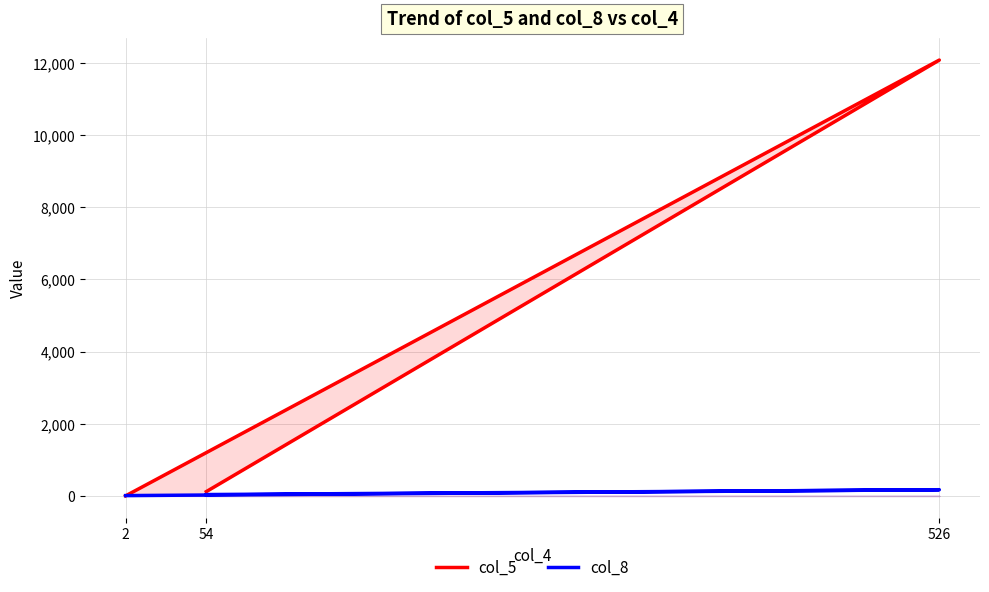

Which series has the widest spread of values?

col_5